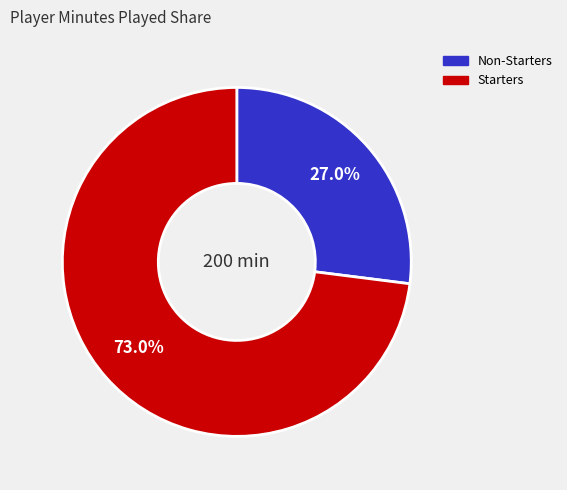

Does any single category account for the majority?

Yes